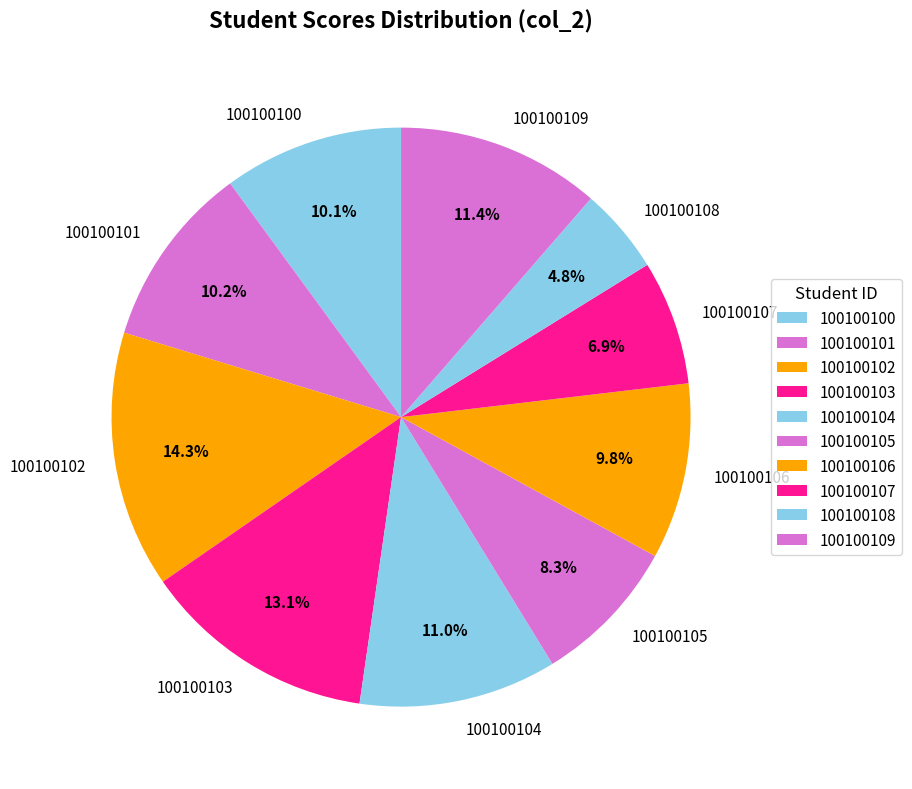

Do 100100100 and 100100104 together represent more than half of the pie?

No